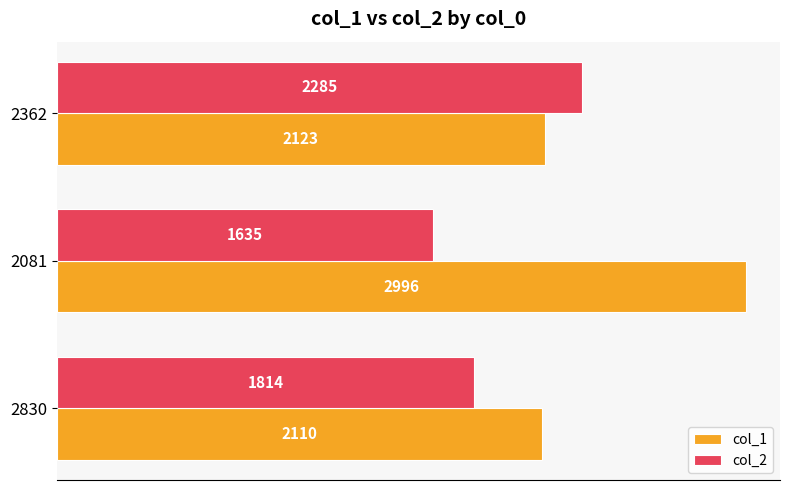

What is the difference between the col_1 values at 2830 and 2362?

13